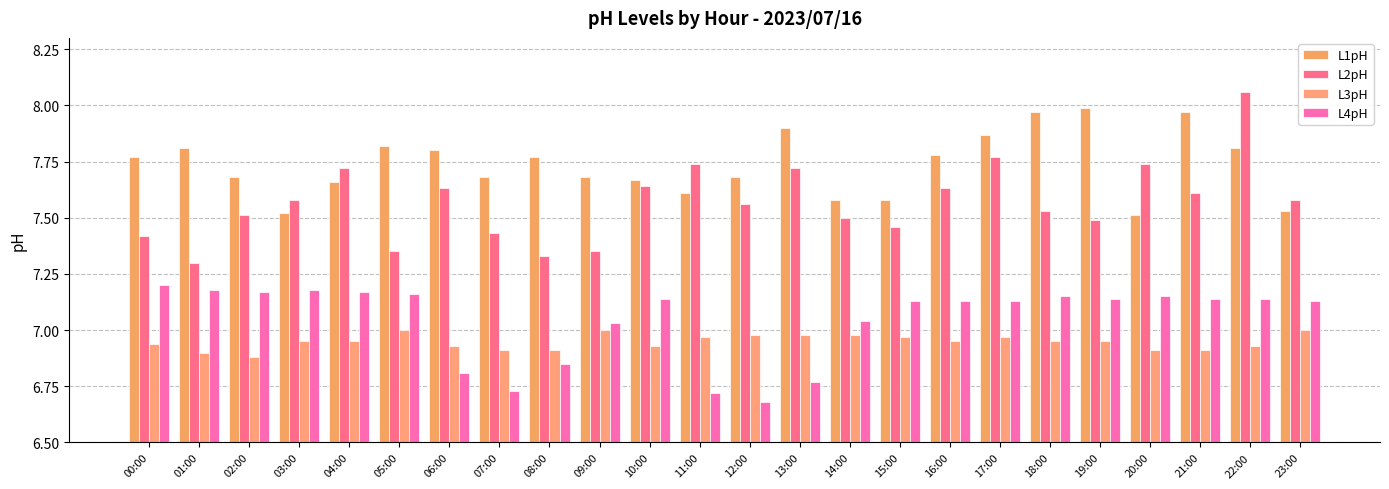

Which category has the lowest value in the L1pH series?

20:00